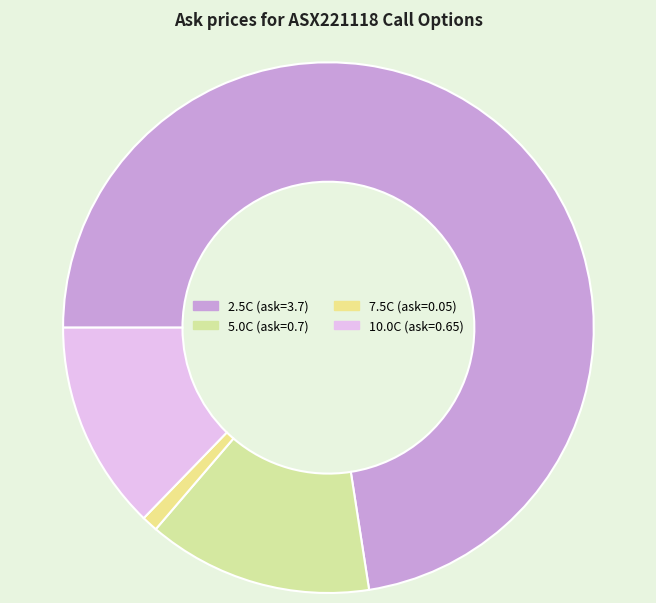

How many slices are in this pie chart?

4